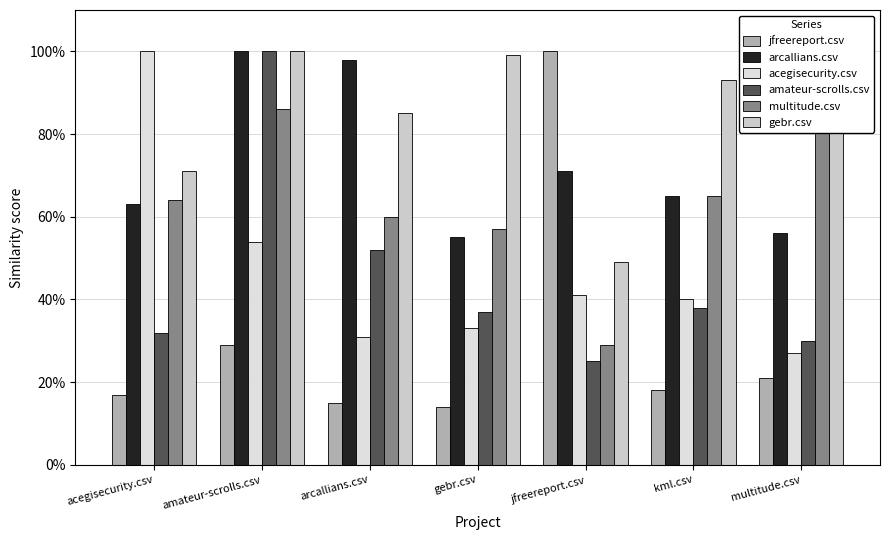

Rank the series by their maximum value, from highest to lowest.

jfreereport.csv, arcallians.csv, acegisecurity.csv, amateur-scrolls.csv, gebr.csv, multitude.csv